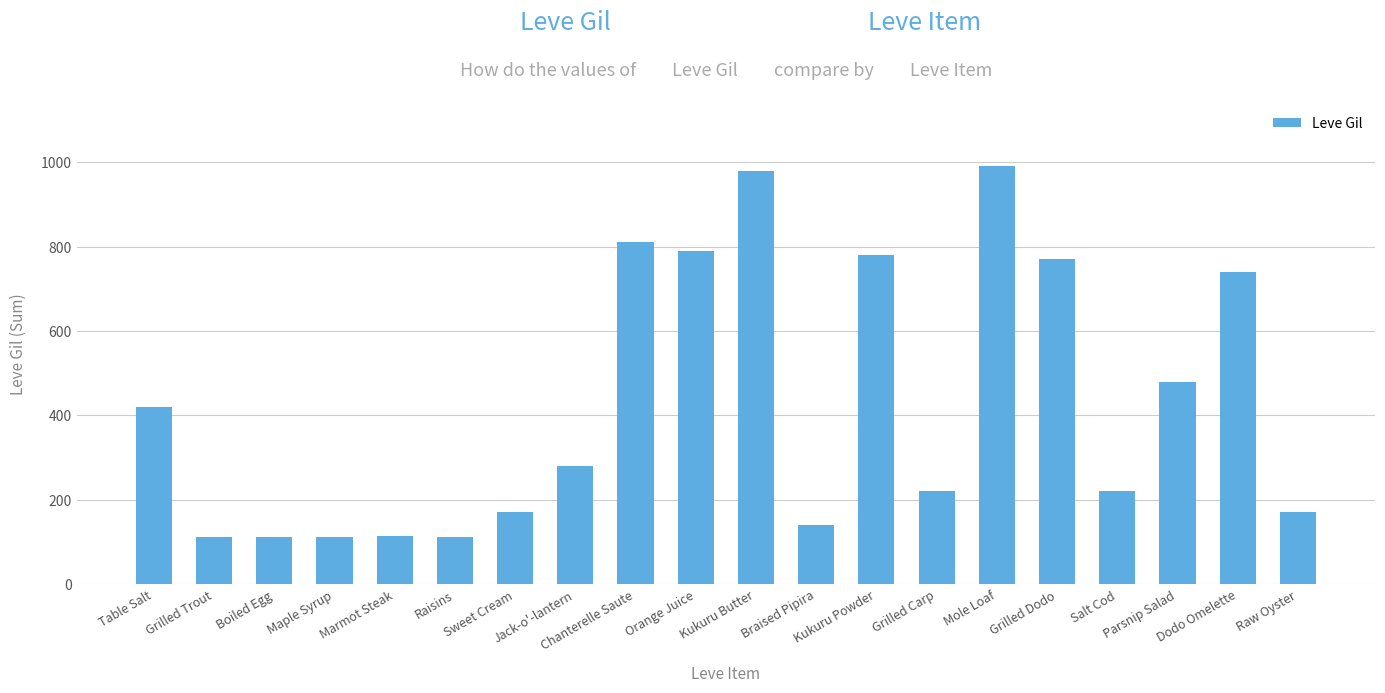

What is the label of the 19th bar from the left?

Dodo Omelette